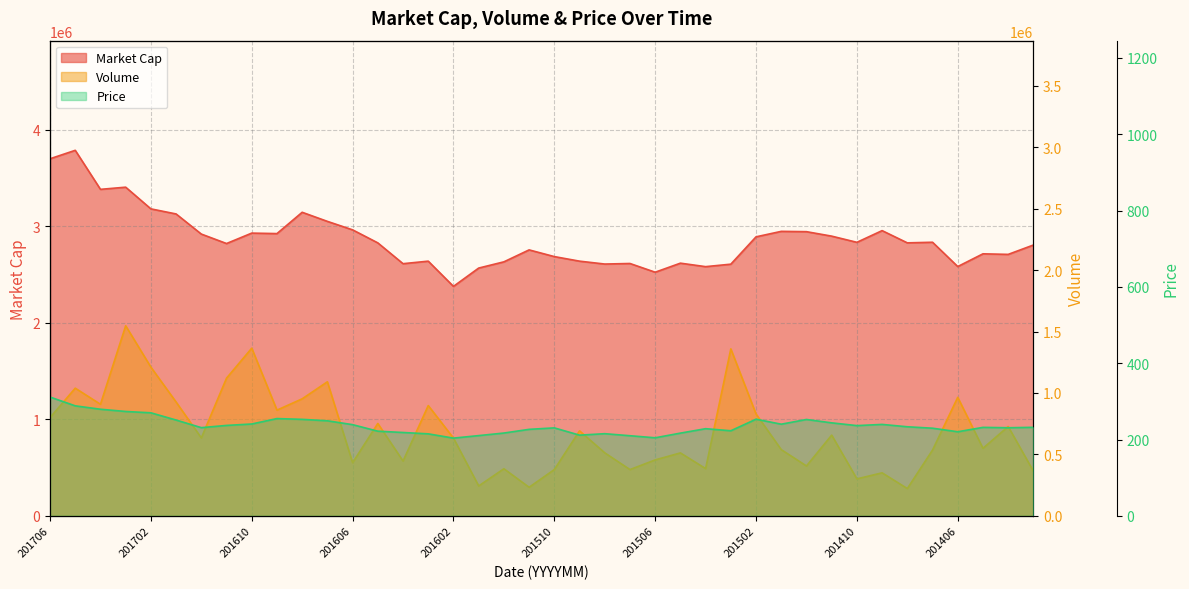

Which series has the widest spread of values?

Market Cap